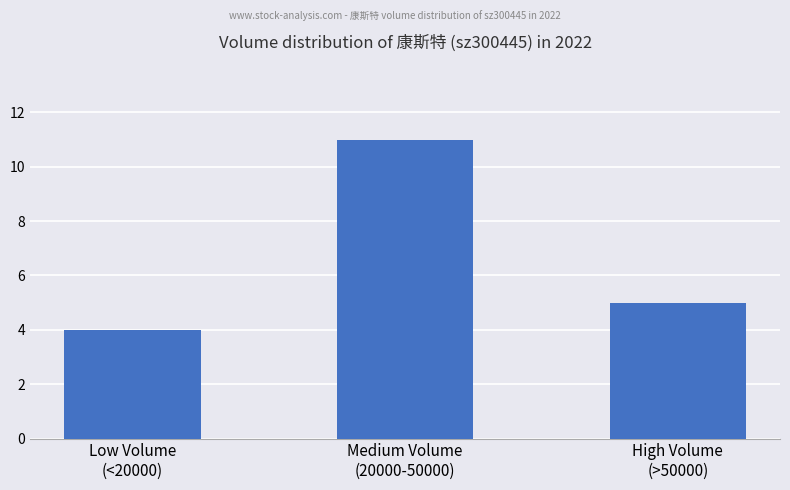

Where does the data first go above 5?

Medium Volume
(20000-50000)